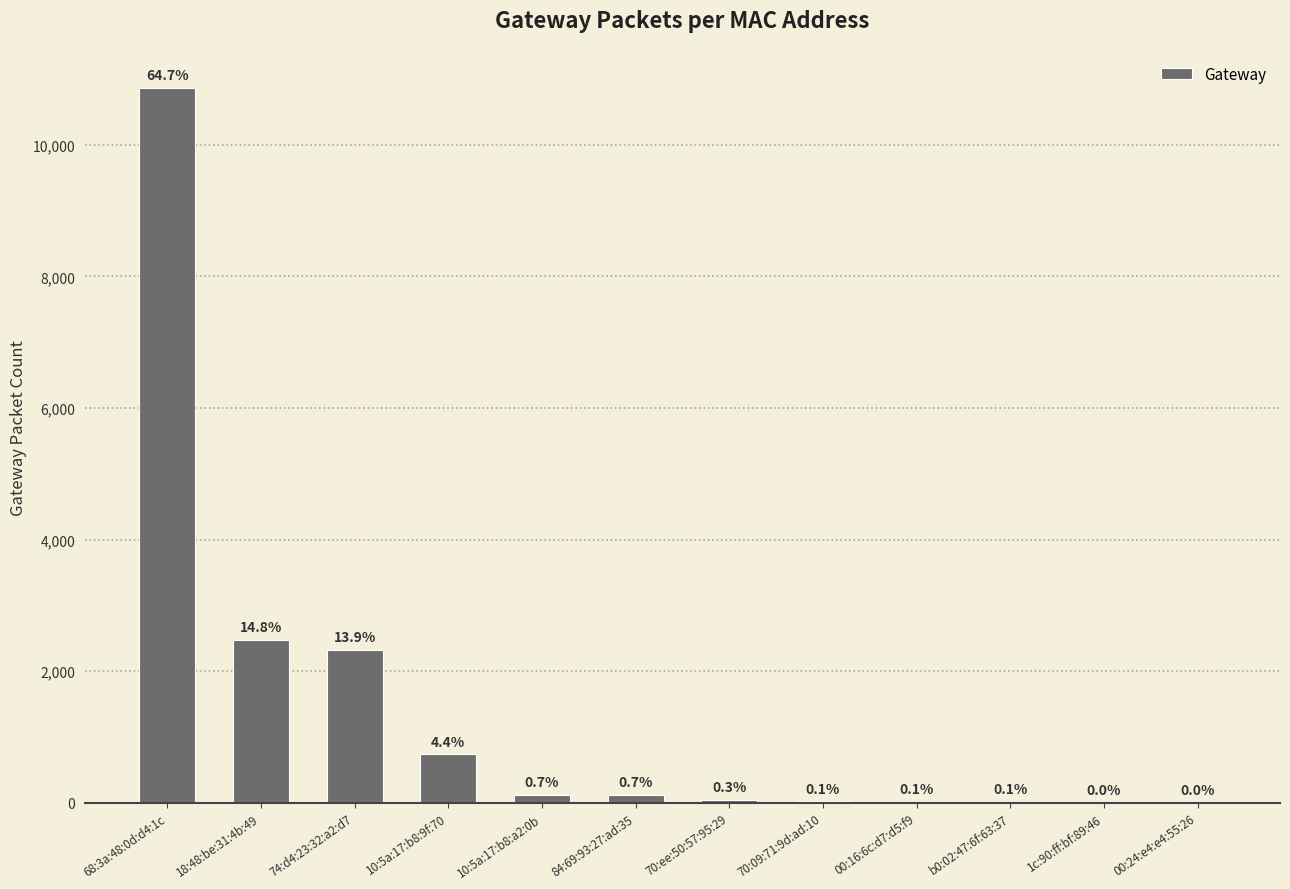

Are the bars horizontal?

No